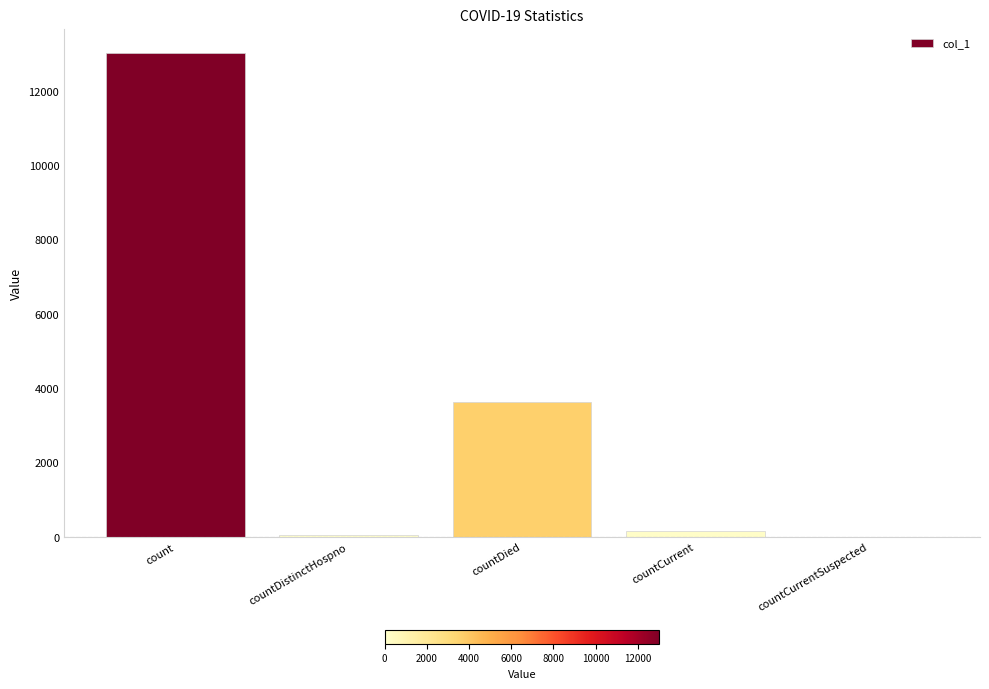

Does the chart contain stacked bars?

No